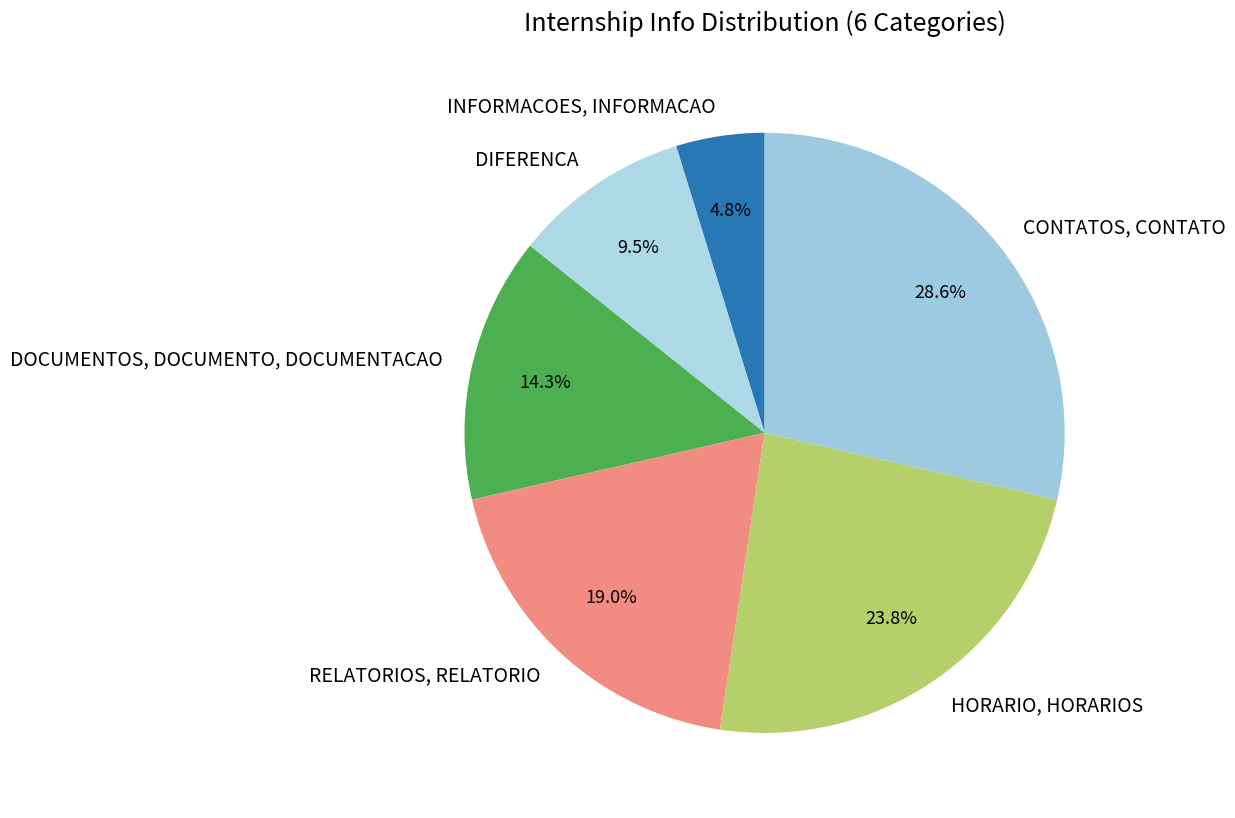

True or false: INFORMACOES, INFORMACAO accounts for 5% of the total.

True